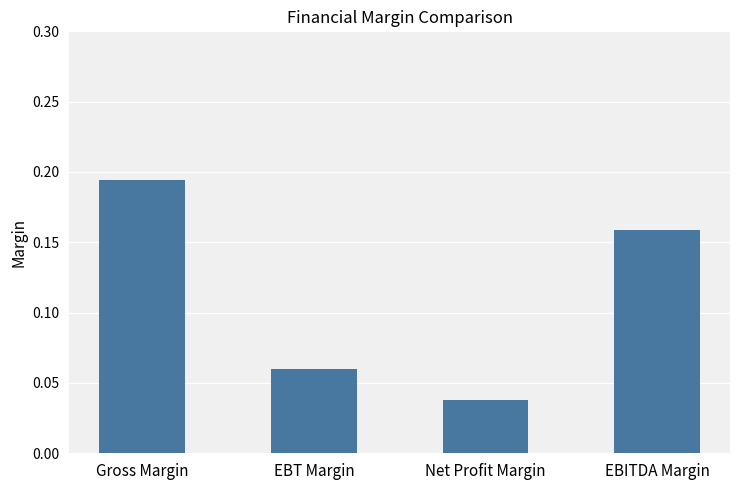

Rank the categories by value from lowest to highest.

Net Profit Margin, EBT Margin, EBITDA Margin, Gross Margin